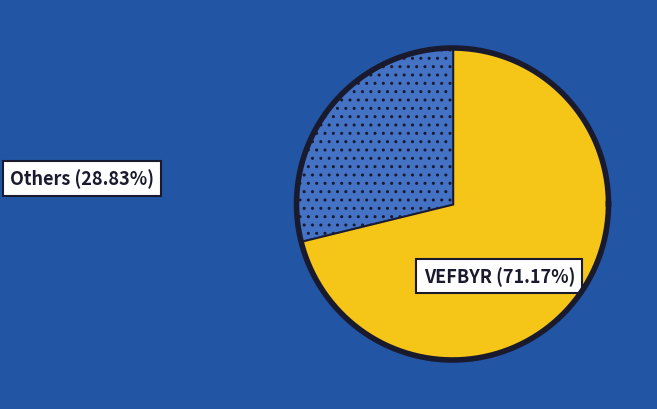

Is VEFBYR the majority of the pie?

Yes